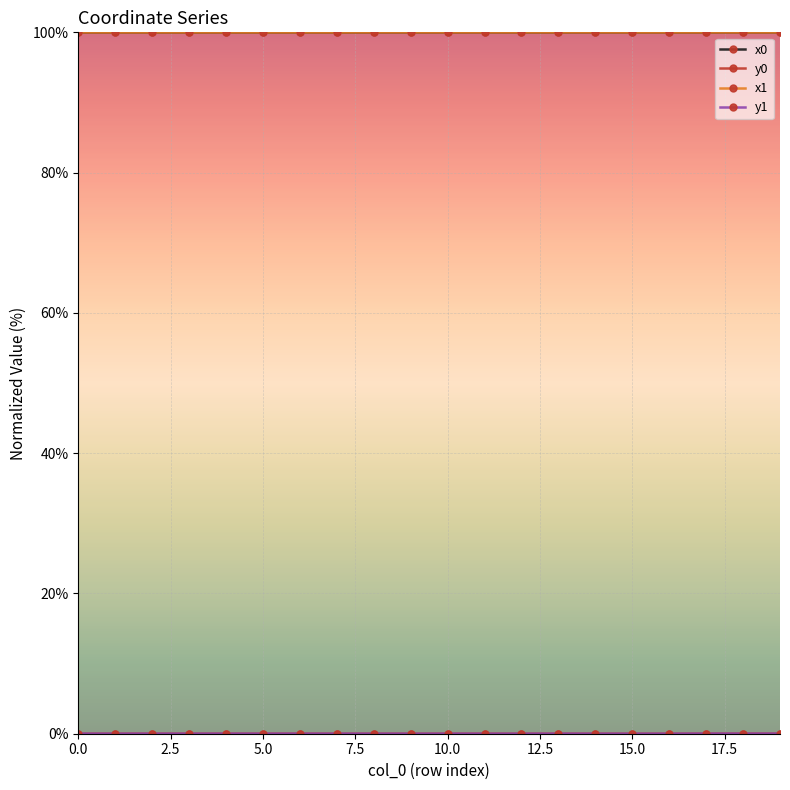

What is the greatest value displayed?

100.0